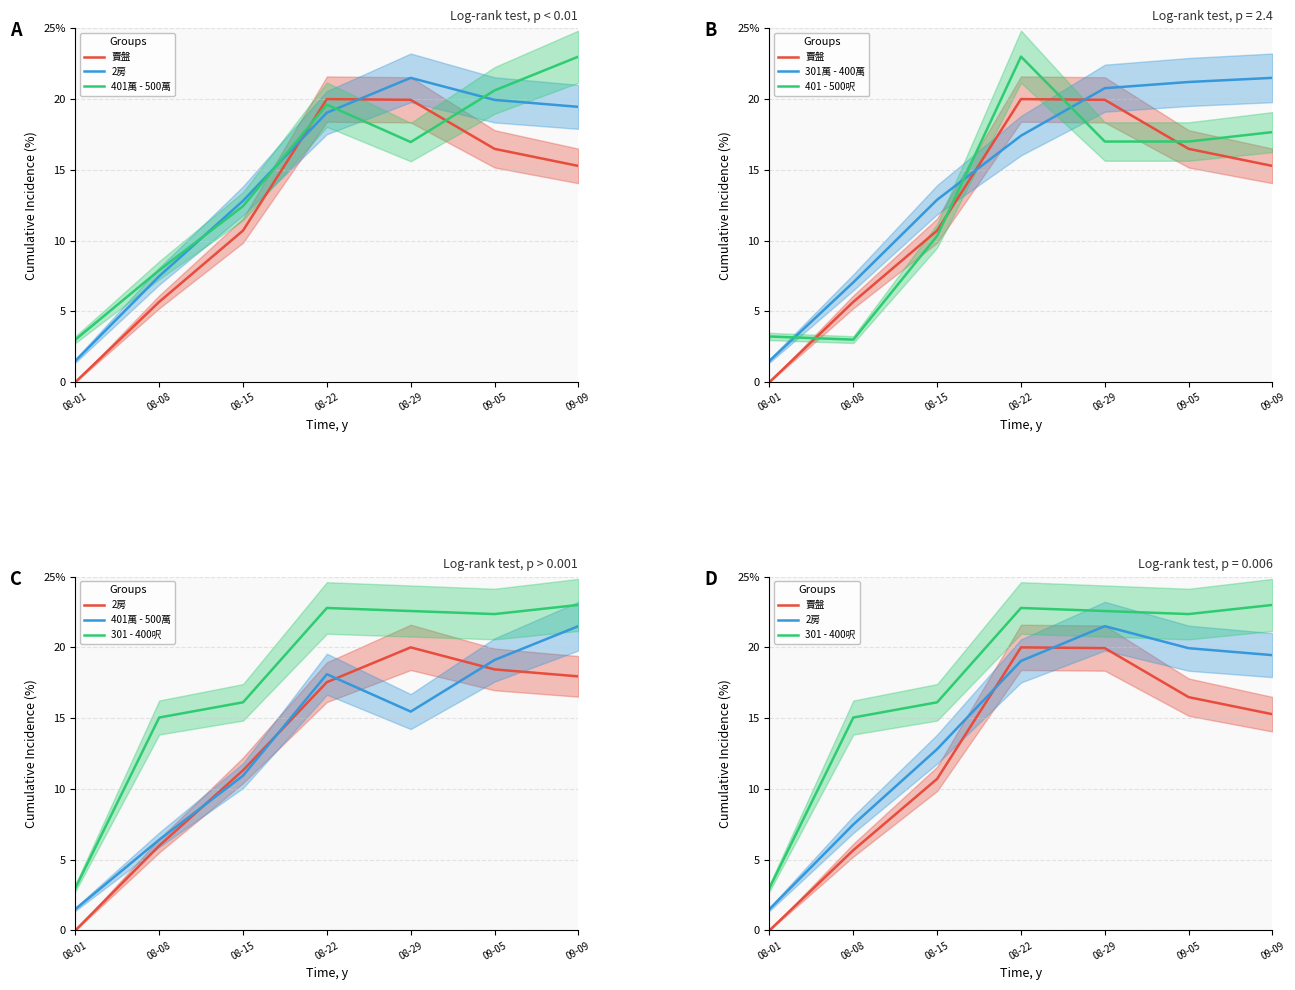

What is the value of the 401萬 - 500萬 point at the 5th from the left?

15.5